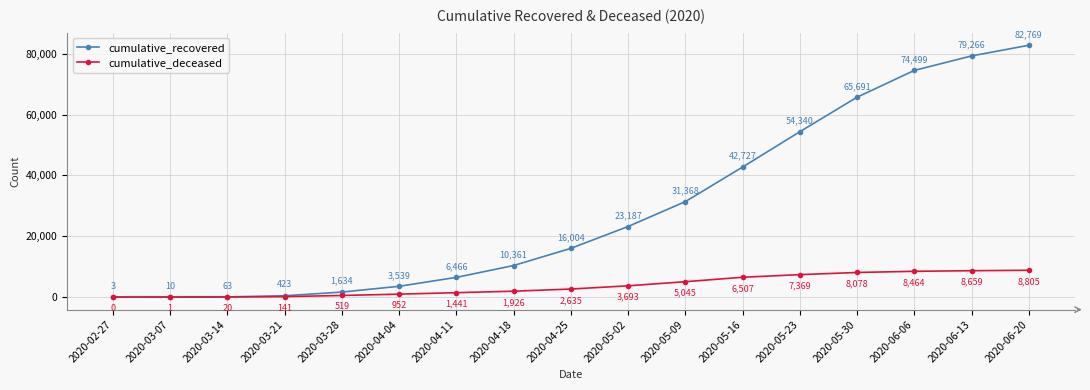

What value does the cumulative_deceased series have at 2020-04-18, to the nearest 50?

1950